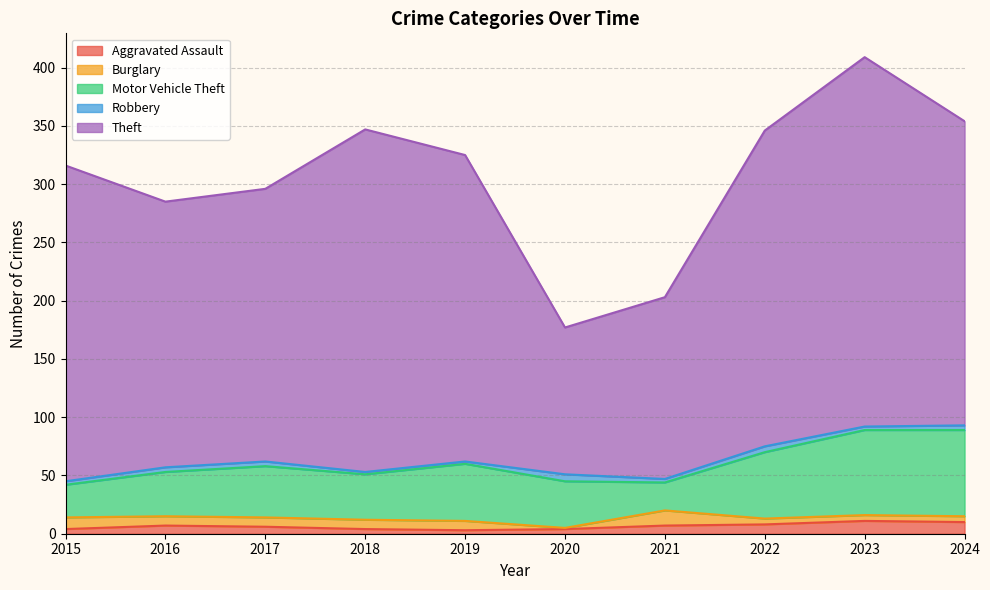

What is the average value of the Burglary series?

7